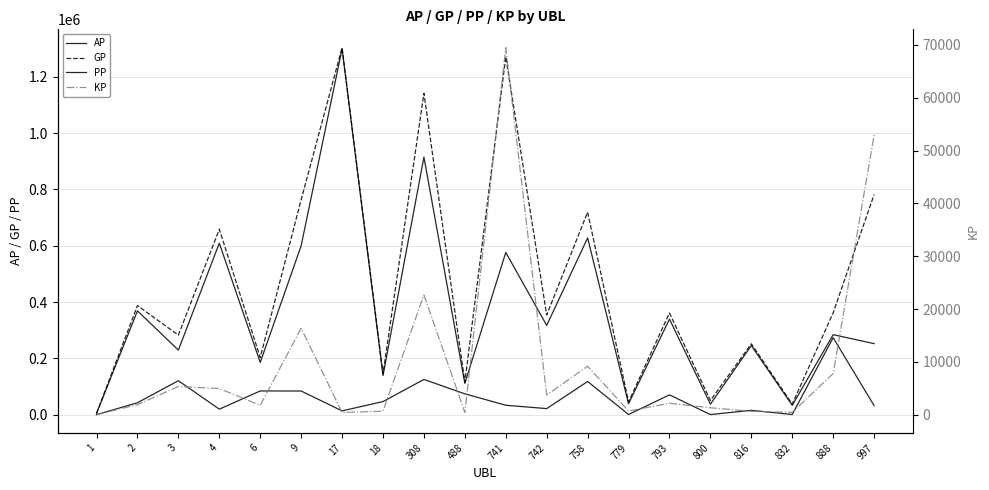

True or false: GP and KP intersect in this chart.

False